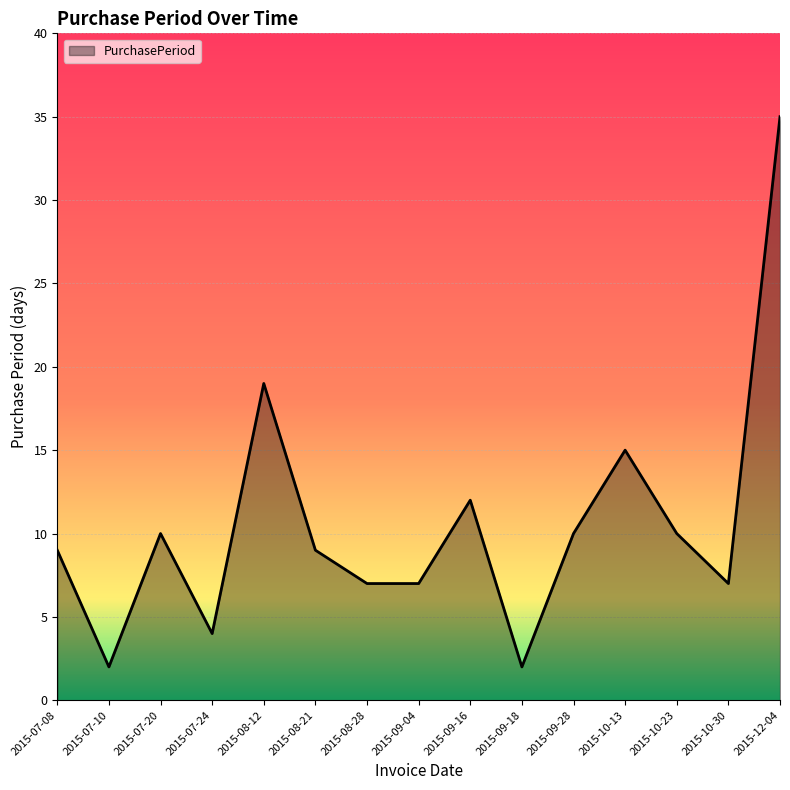

Reading left to right, what are all the values shown in this chart?

2015-07-08=9	2015-07-10=2	2015-07-20=10	2015-07-24=4	2015-08-12=19	2015-08-21=9	2015-08-28=7	2015-09-04=7	2015-09-16=12	2015-09-18=2	2015-09-28=10	2015-10-13=15	2015-10-23=10	2015-10-30=7	2015-12-04=35